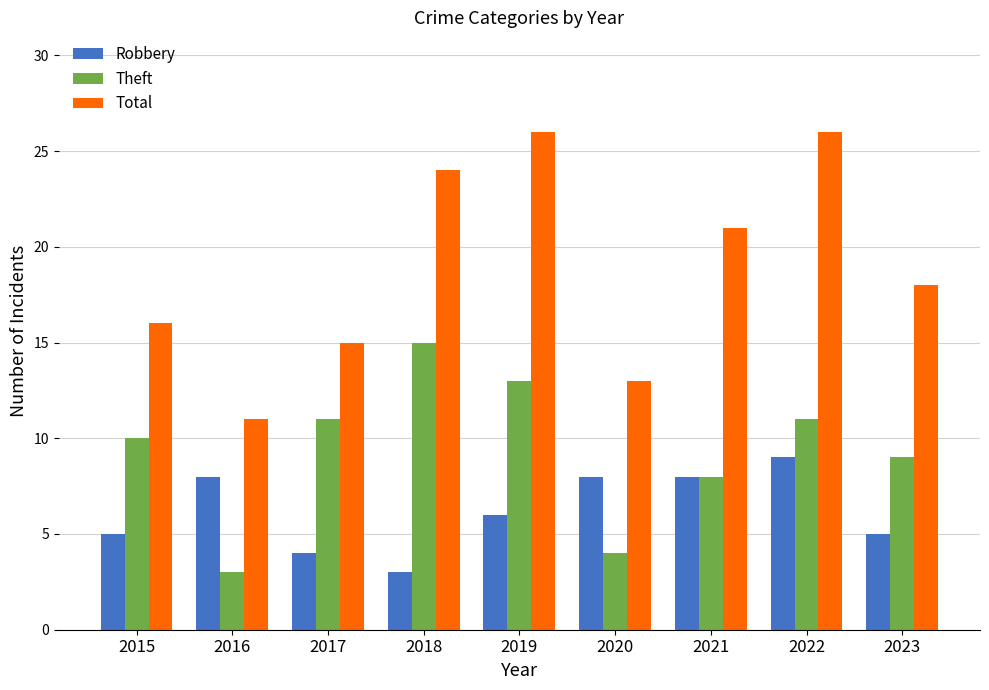

The Theft series shows 15 at 2015. True or false?

False